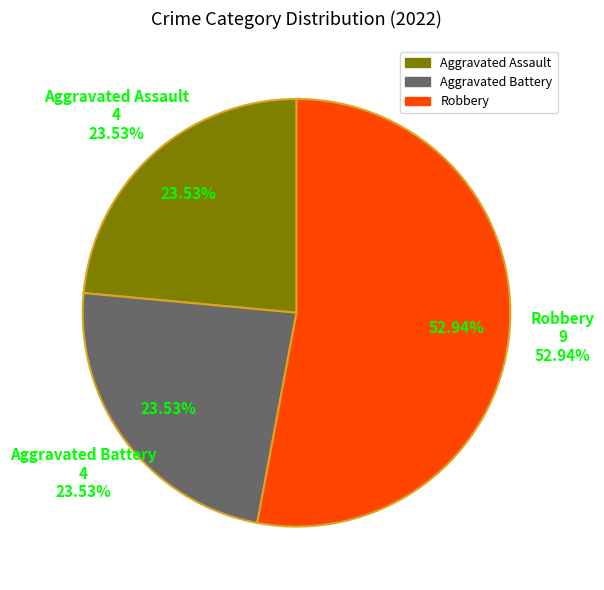

What is the change in value from Aggravated Battery to Robbery?

+5